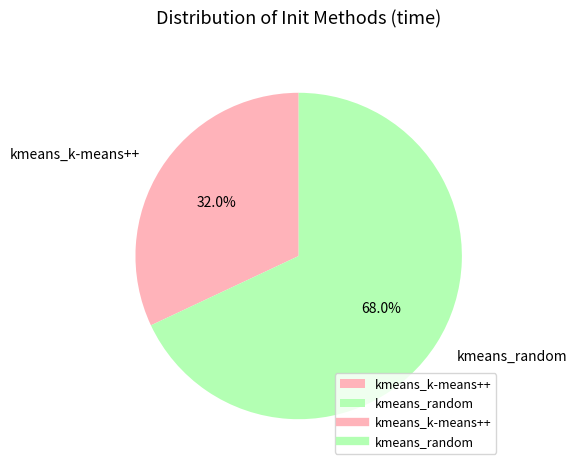

Between kmeans_k-means++ and kmeans_random, which is larger?

kmeans_random